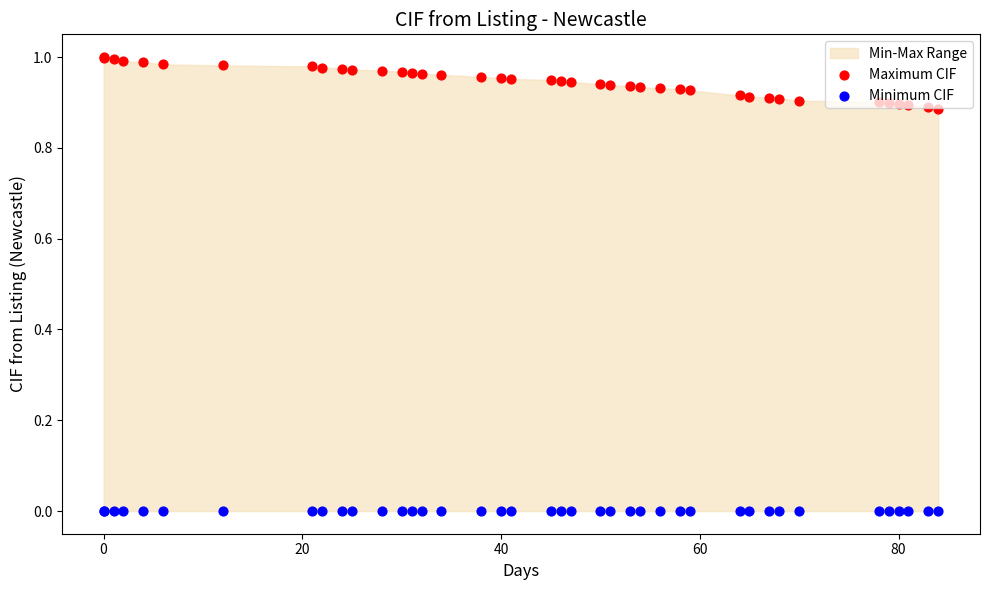

Which series reaches the minimum Y coordinate?

Minimum CIF